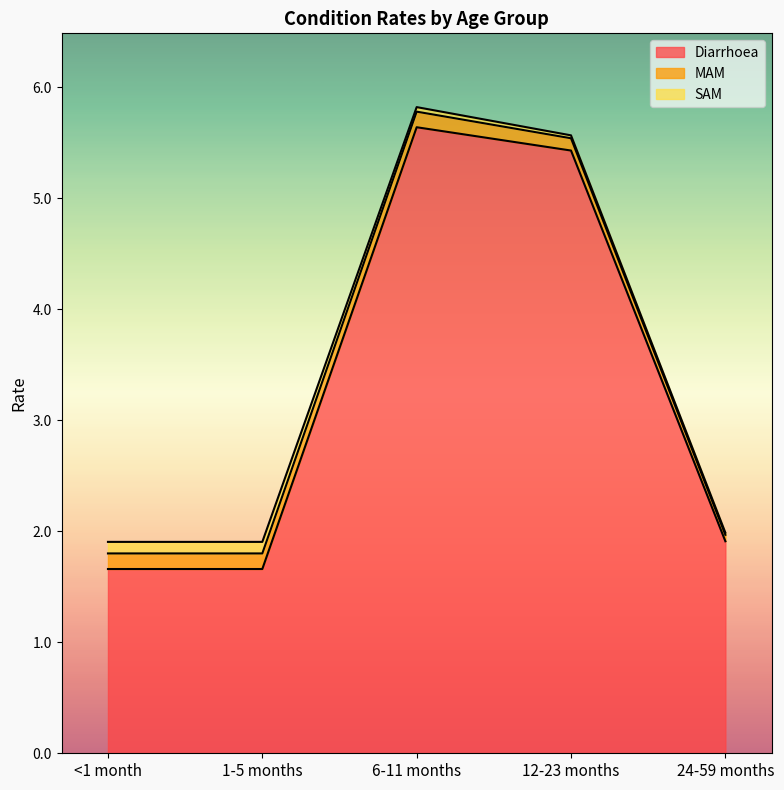

How many SAM values are between 0 and 1?

5